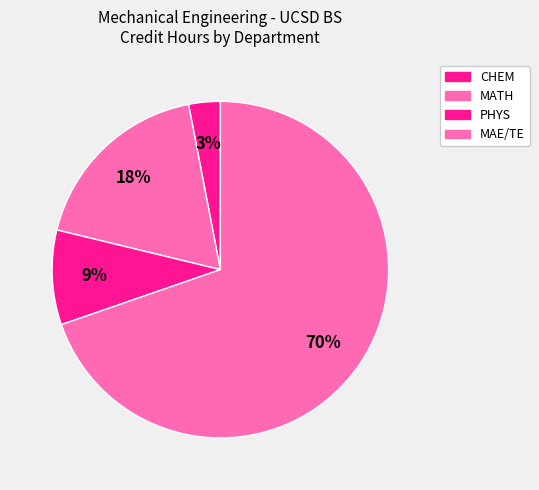

How many segments does this pie chart have?

4